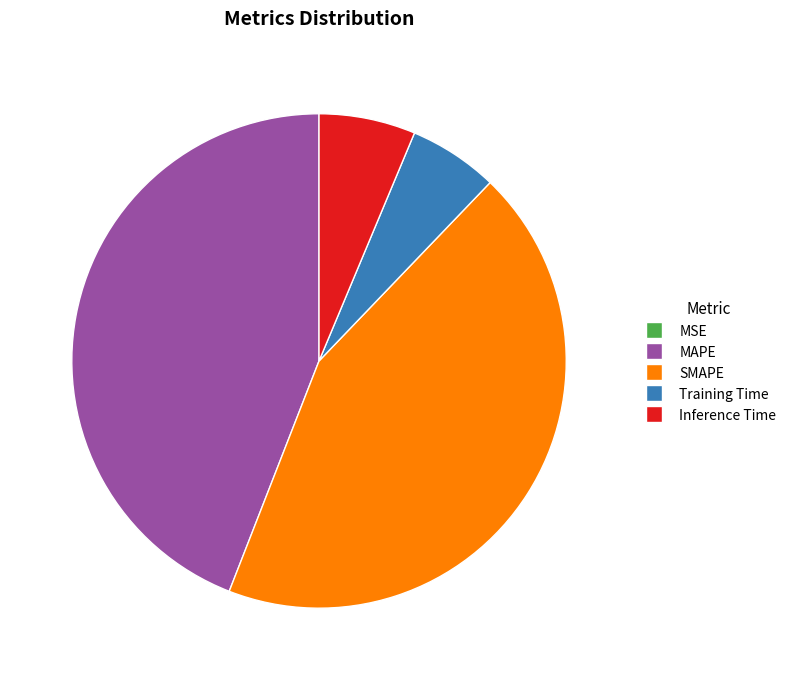

Approximately how many times larger is the value at Inference Time compared to MAPE?

0.1